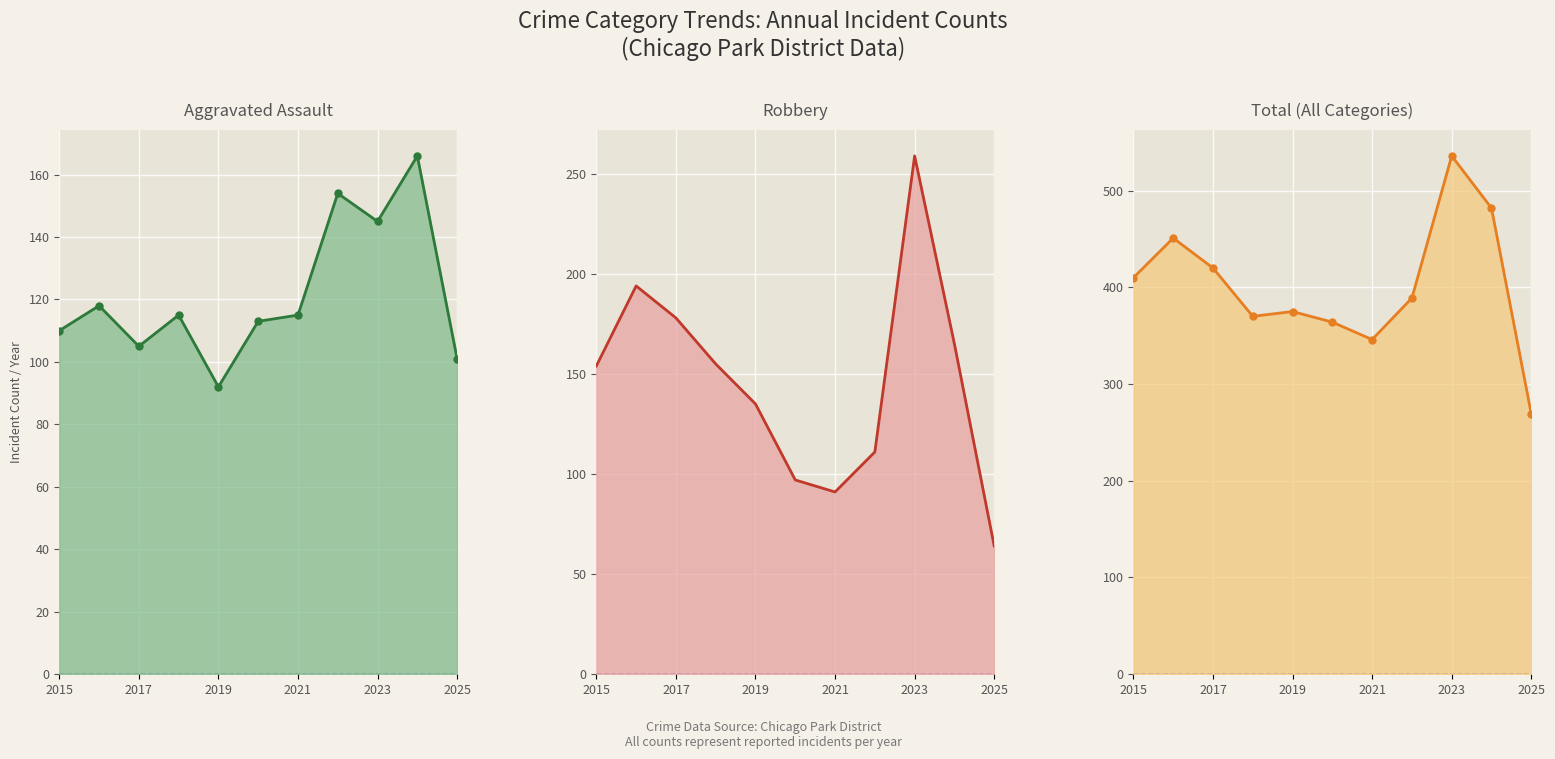

Reading left to right, transcribe all the data shown in this chart.

Aggravated Assault: 110	118	105	115	92	113	115	154	145	166	101
Robbery: 154	194	178	155	135	97	91	111	259	165	64
Total: 410	451	420	370	375	364	346	389	536	482	269